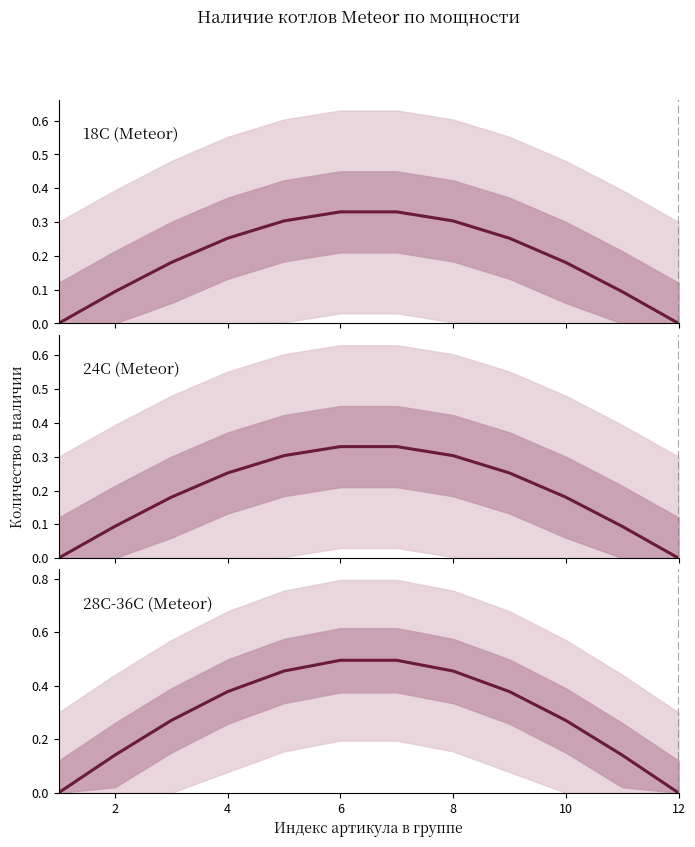

What is the difference between the values at 6 and 0?

0.4